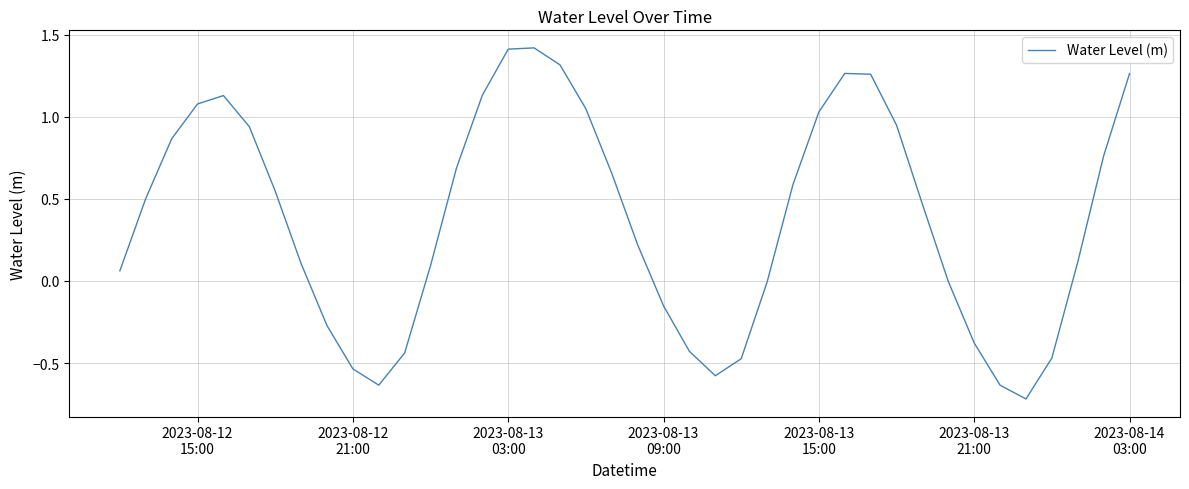

What is the difference between the maximum and minimum values?

2.1